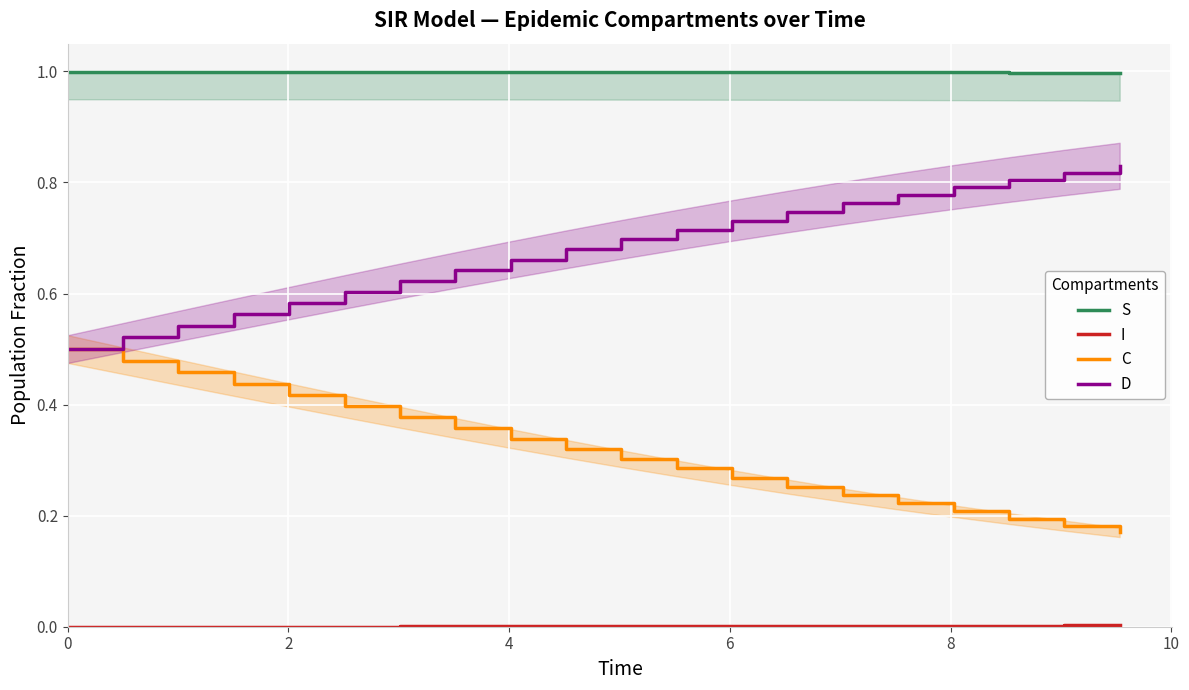

True or false: S and C intersect in this chart.

False